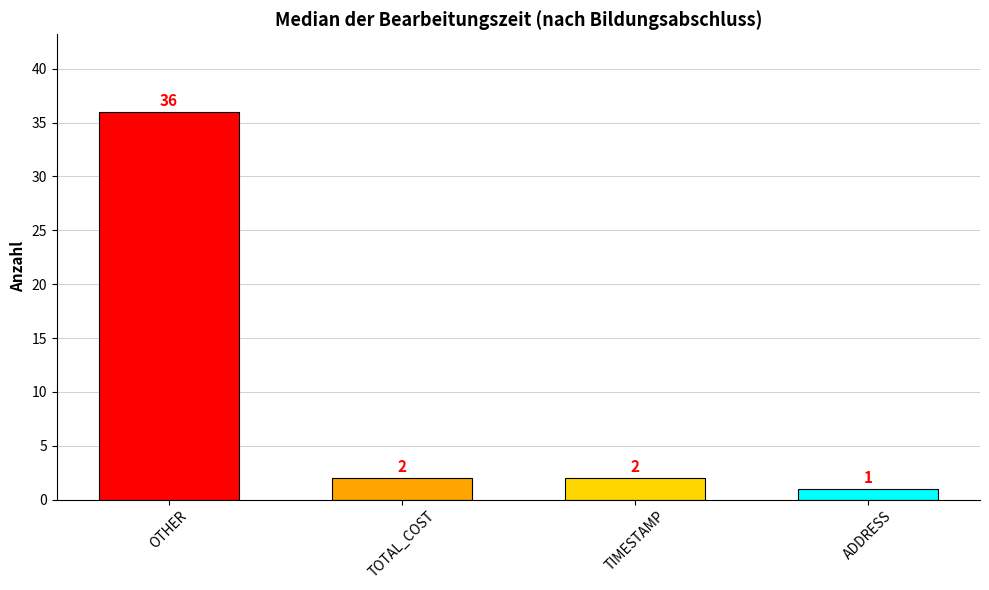

Is it true that the value at TOTAL_COST is 2?

True